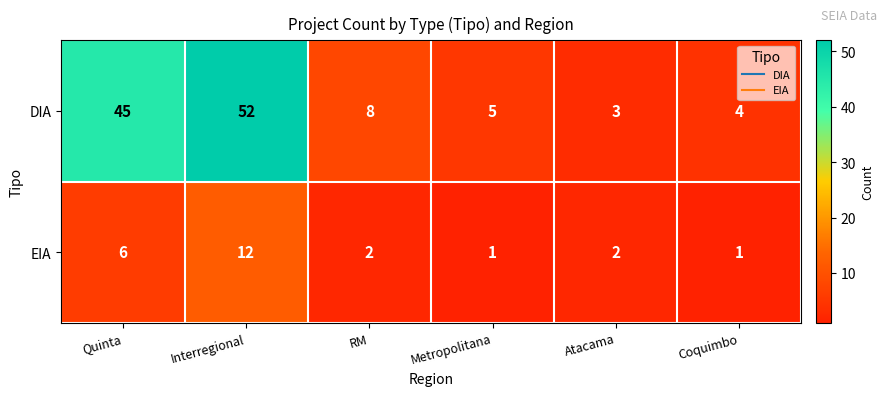

Which series has the largest total across all categories?

DIA